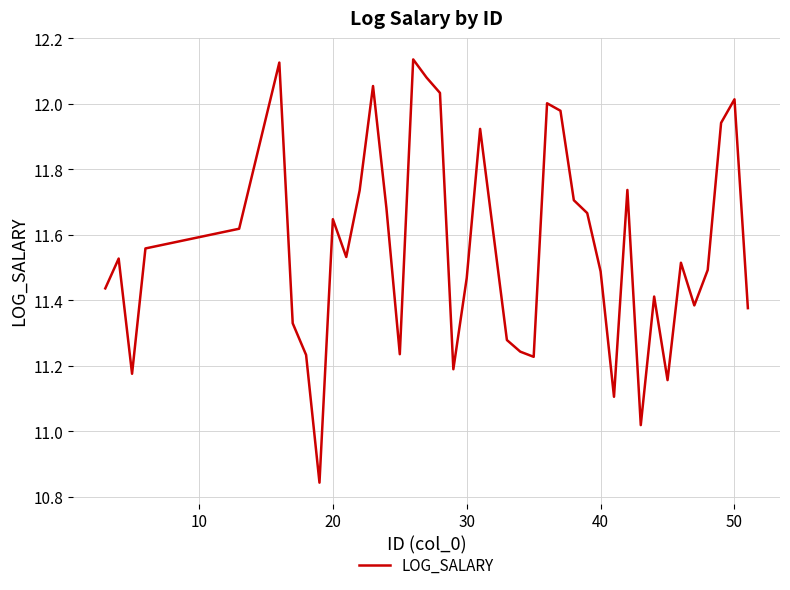

Is this an area chart (filled region under the line)?

No